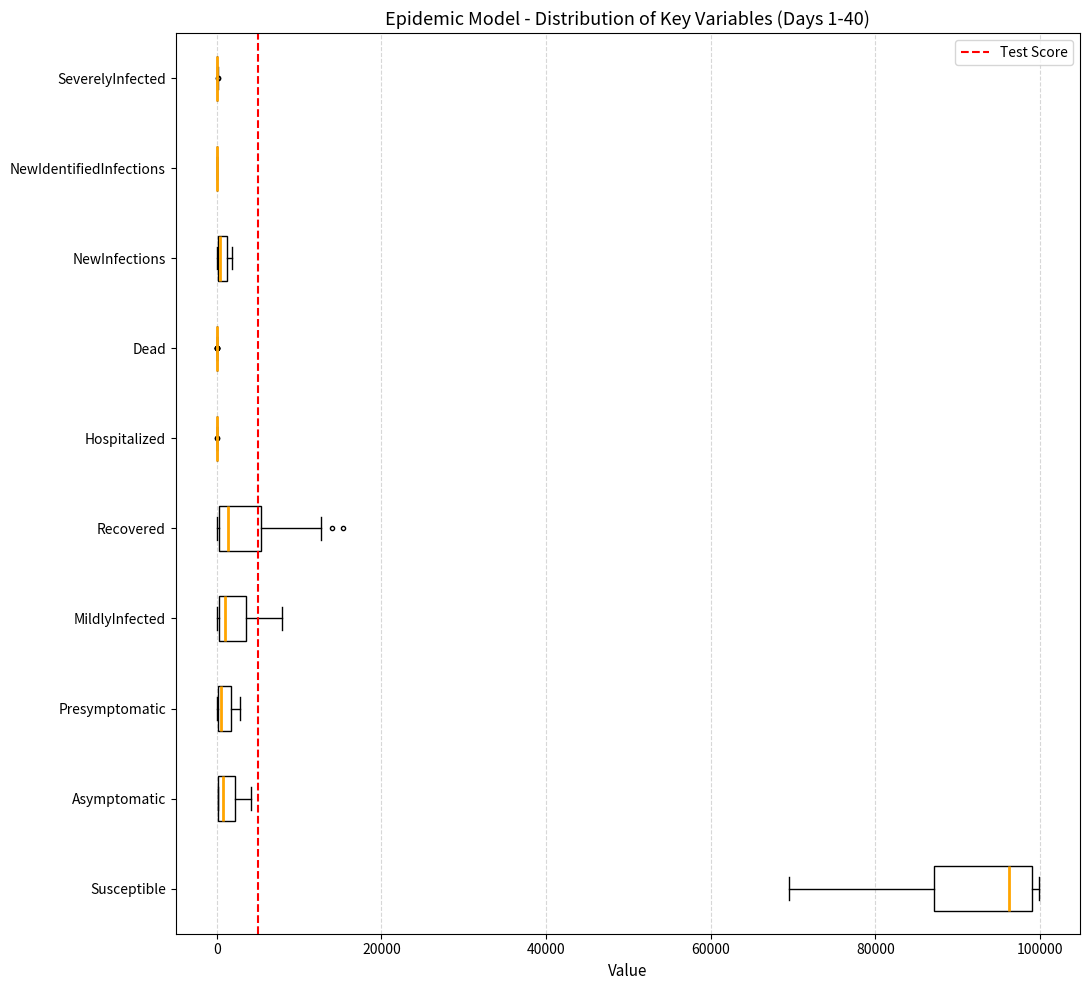

Comparing the boxes themselves (not the whiskers), which one is the widest?

Susceptible